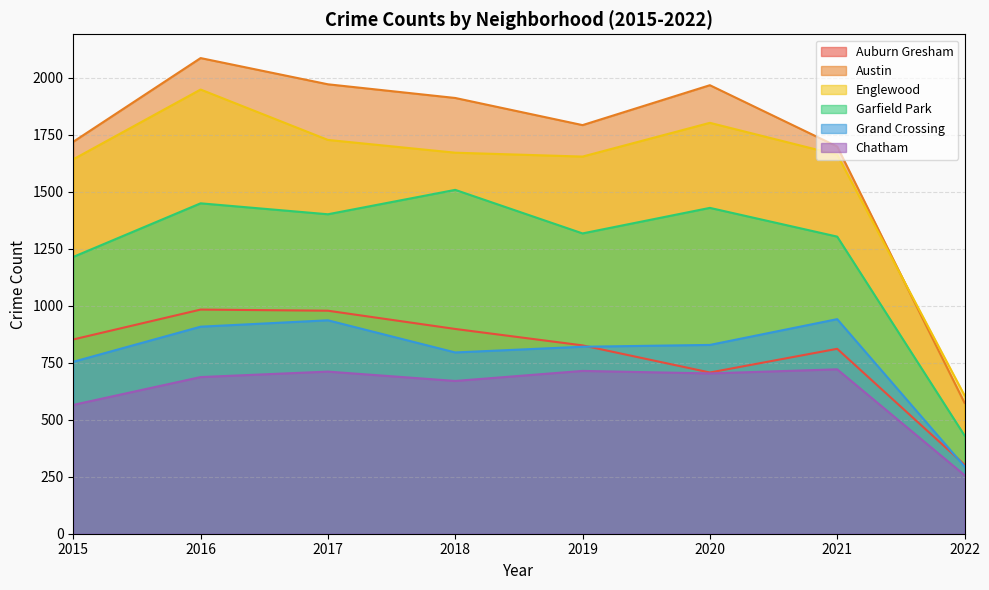

Which has a higher value, 2017 or 2022?

2017